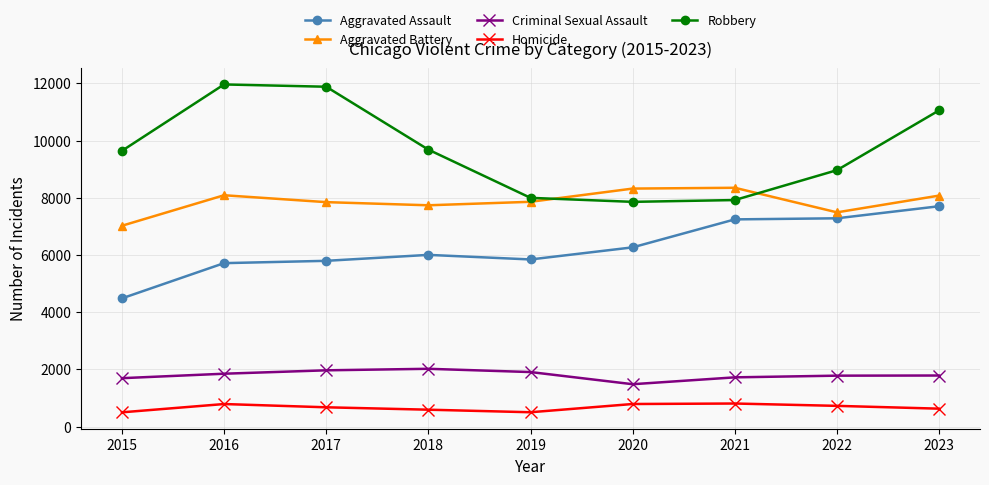

True or false: Homicide has a value of 1362 at 2020.

False